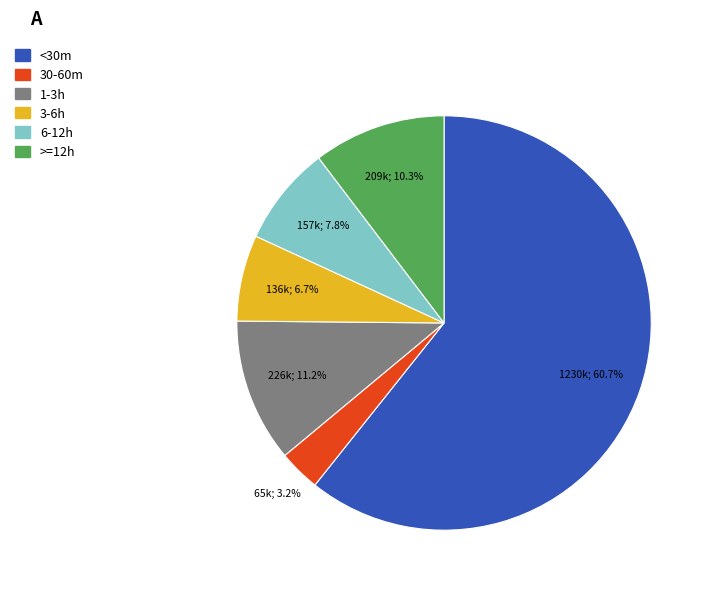

The <30m slice represents 47% of the pie. True or false?

False